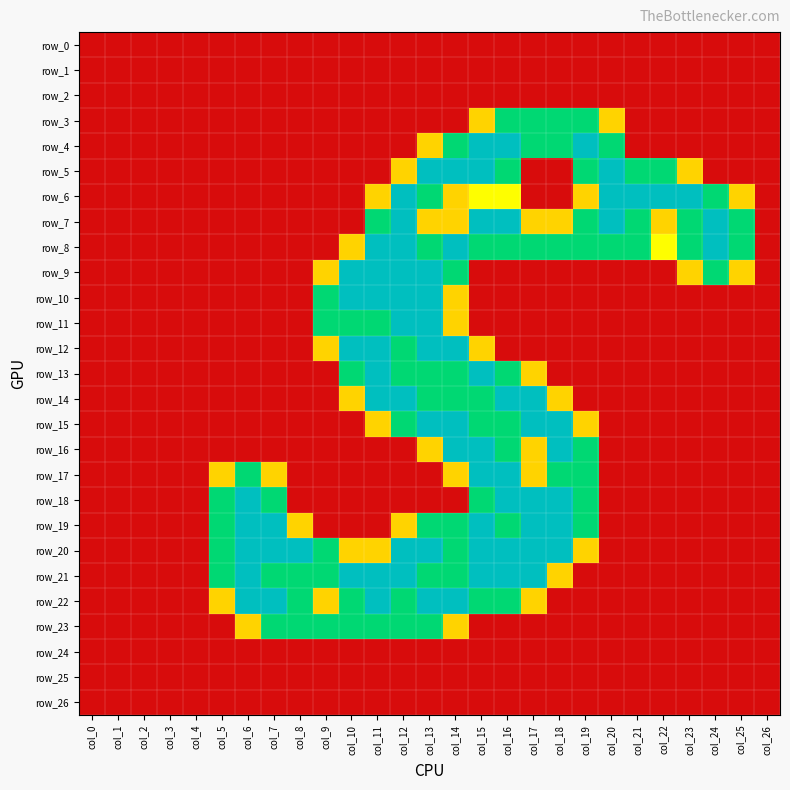

The value of row_15 at col_9 is 0.0. True or false?

True